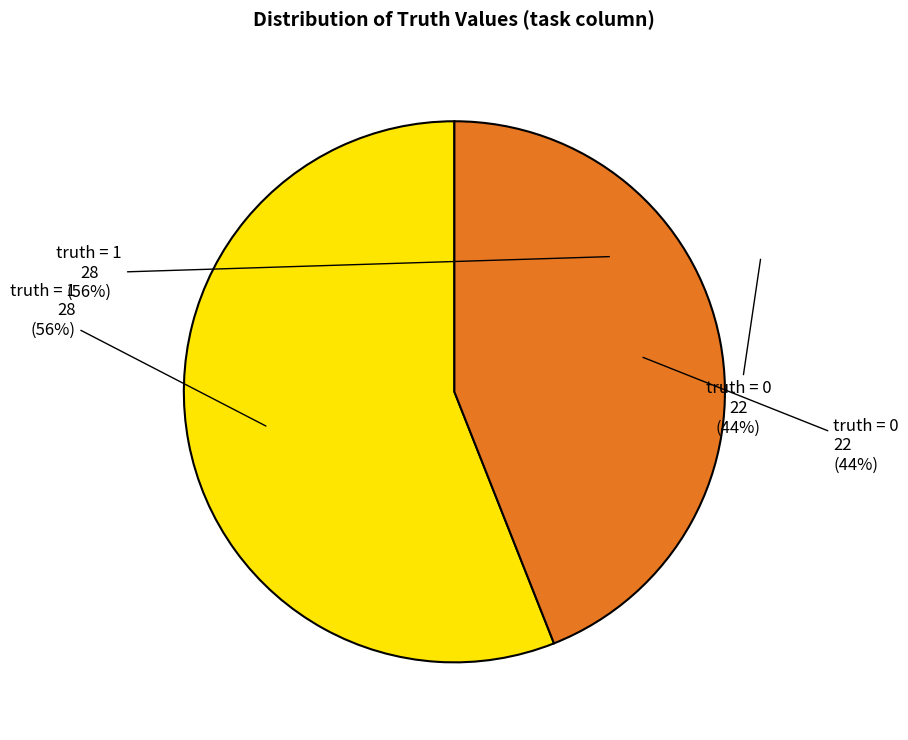

To the nearest percent, what percentage of the pie is 0?

44%